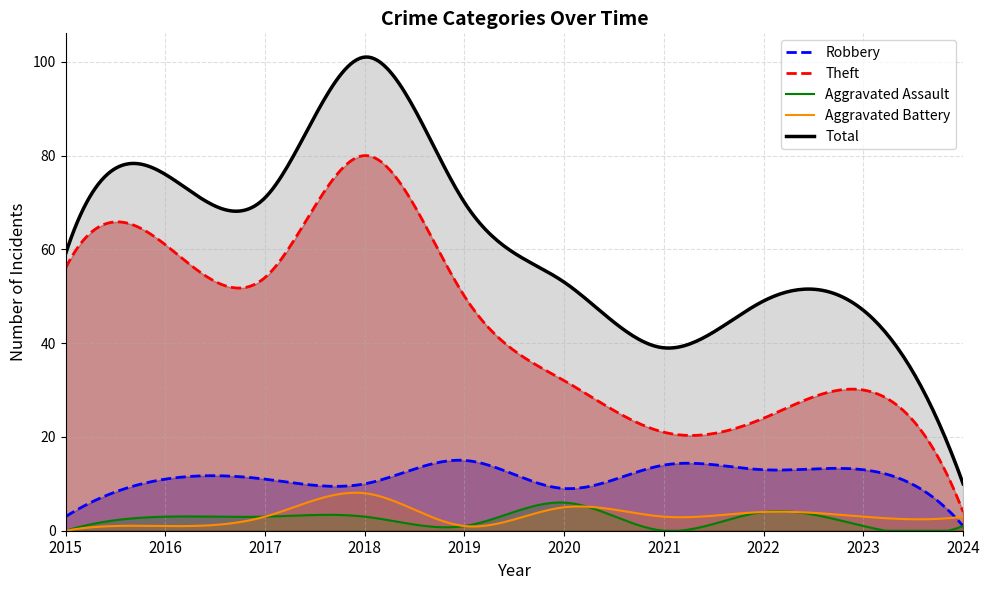

What is the minimum value for Robbery?

1.0